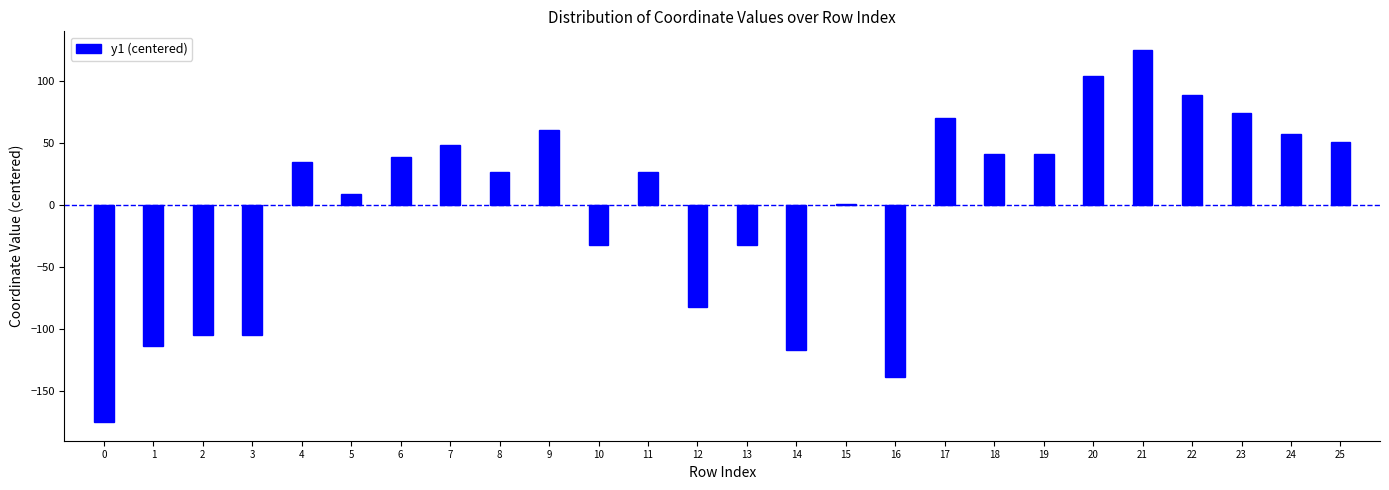

True or false: the data shows 104.1 at 20.

True